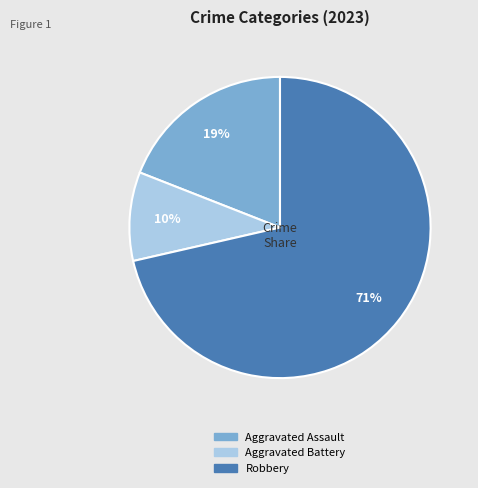

Is there any slice that represents more than half of the pie?

Yes